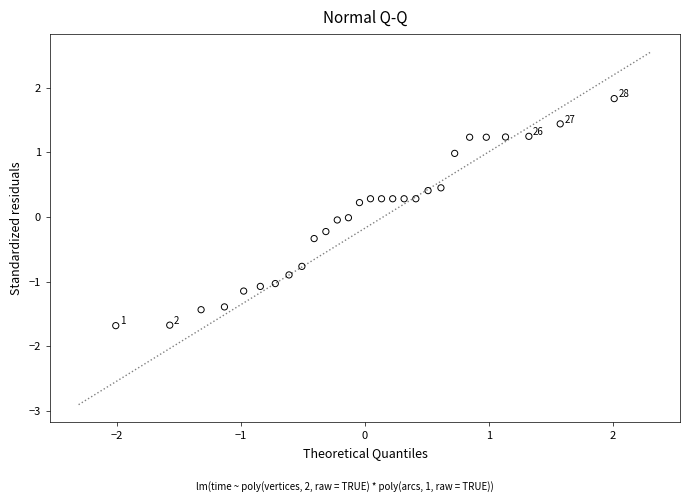

What is the range of Y values (max minus min)?

3.5